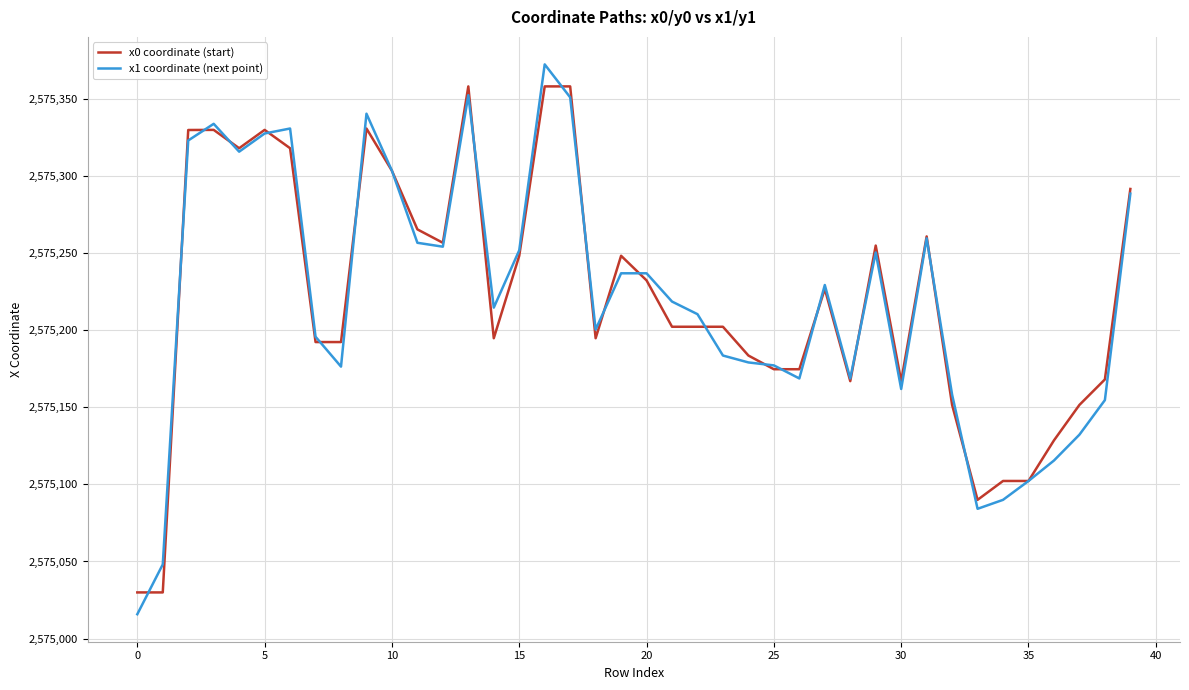

How many lines are shown in the chart?

2